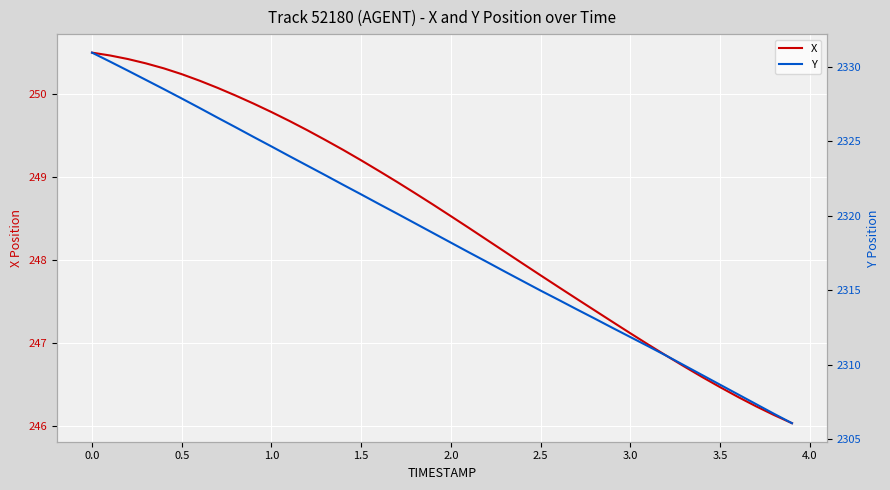

What is the value of the Y point at the 24th from the left?

2316.2